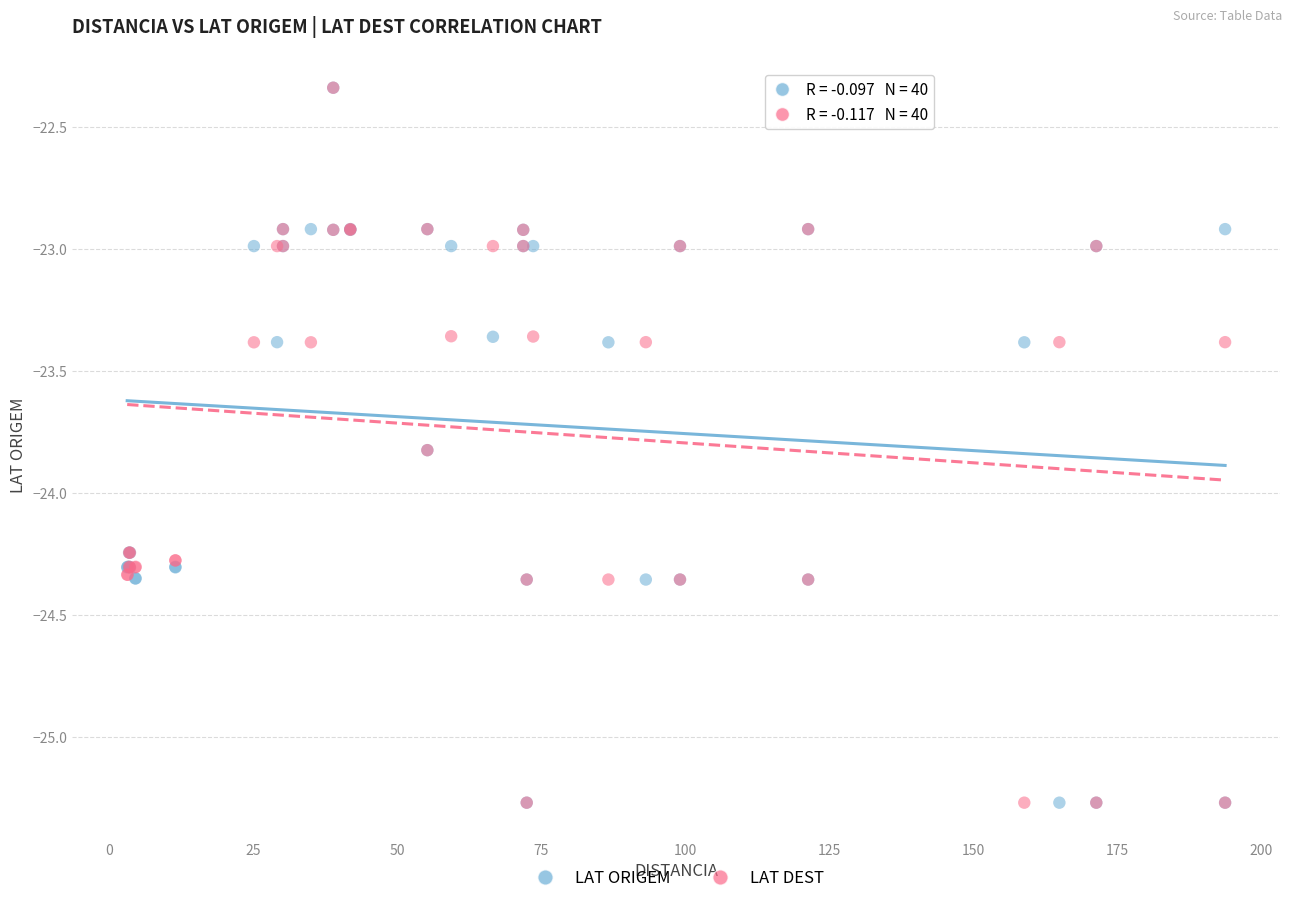

What are all the series names shown in the legend?

LAT ORIGEM, LAT DEST